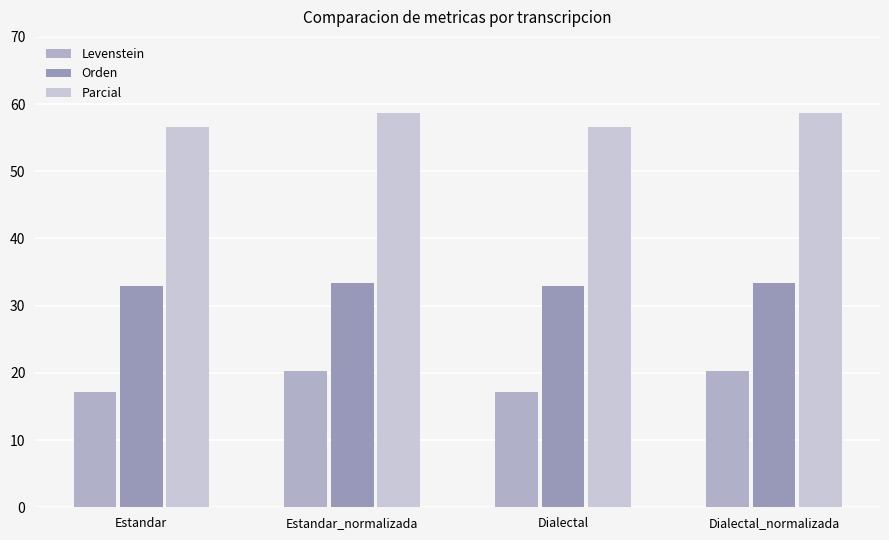

Which category has the highest value in the Orden series?

Estandar_normalizada